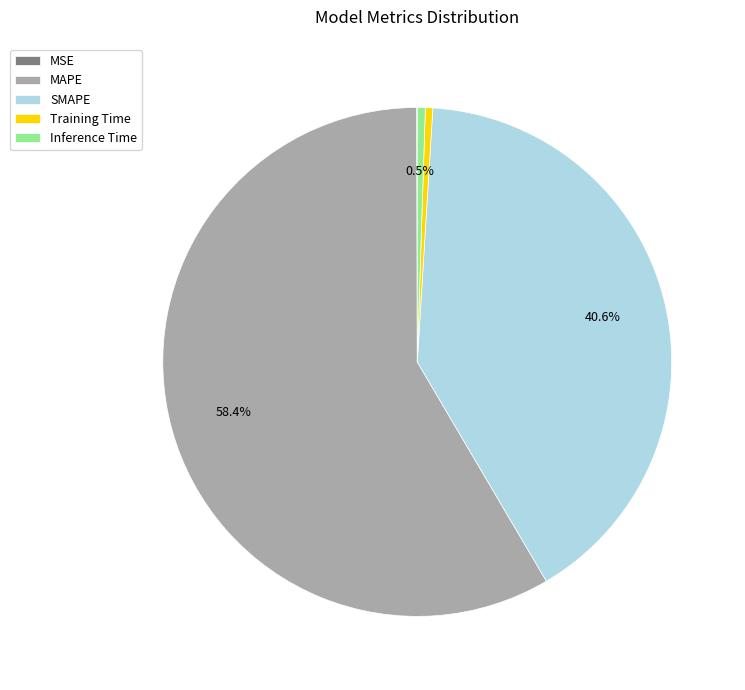

Which category has the biggest portion of the pie?

MAPE